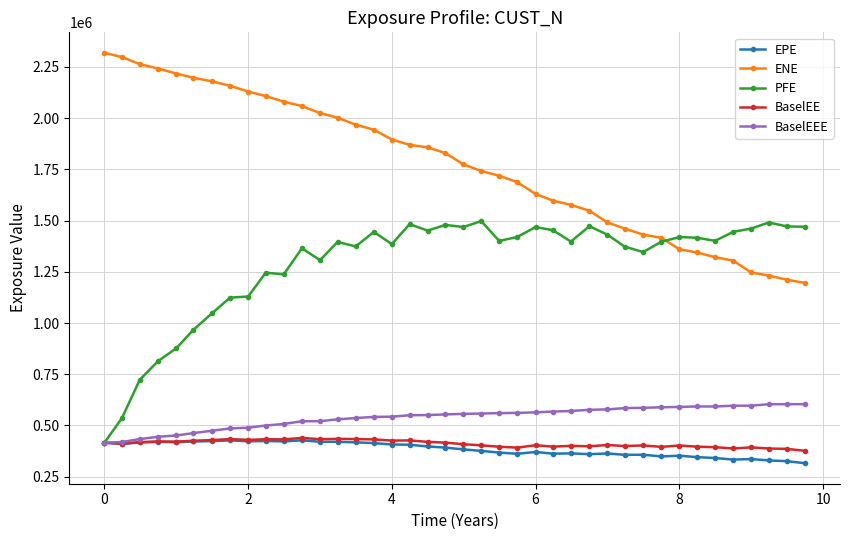

Which series has the largest total across all categories?

ENE